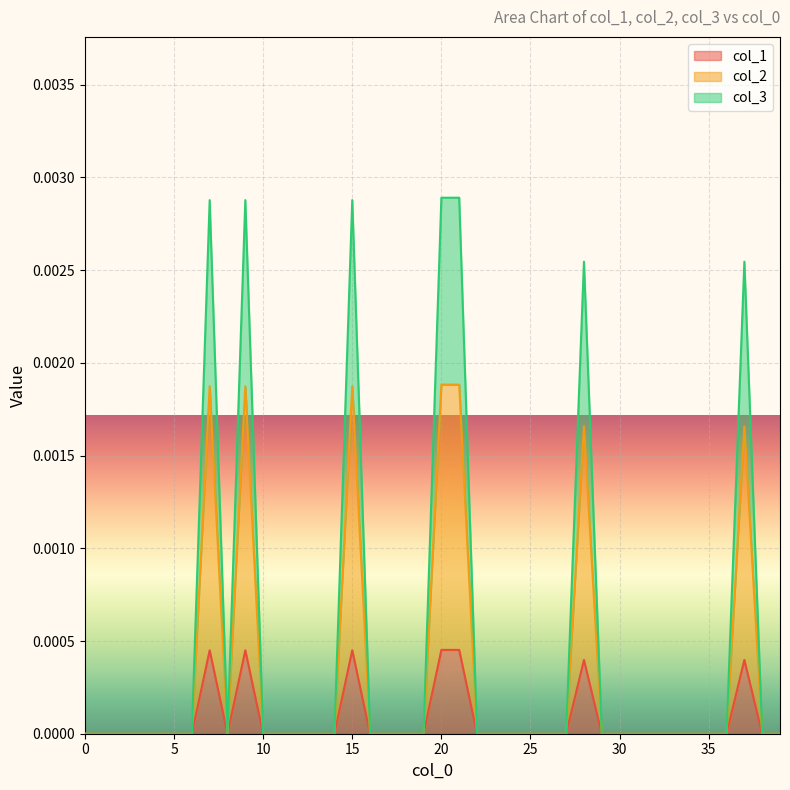

How many values in the col_1 series exceed 0?

7